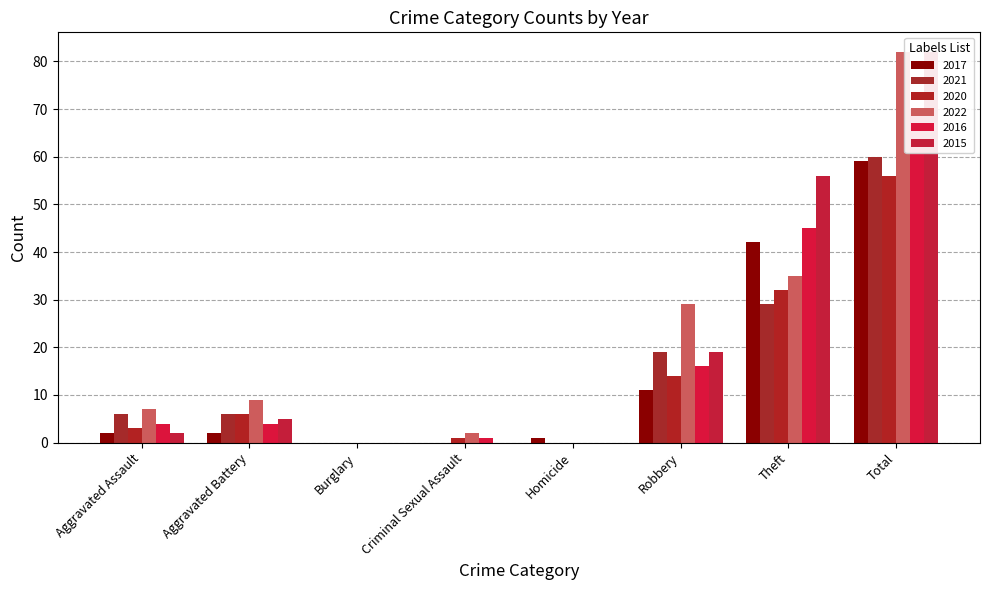

Reading right to left, list all the values displayed in this chart.

2017: 59	42	11	1	0	0	2	2
2021: 60	29	19	0	0	0	6	6
2020: 56	32	14	0	1	0	6	3
2022: 82	35	29	0	2	0	9	7
2016: 70	45	16	0	1	0	4	4
2015: 82	56	19	0	0	0	5	2